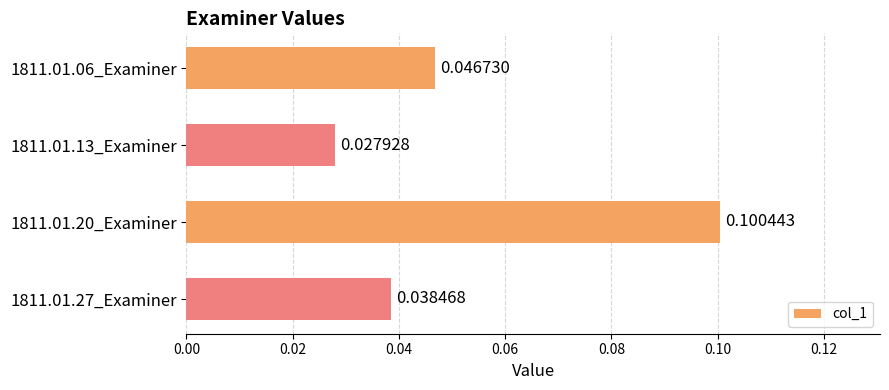

List the labels in order of value, largest first.

1811.01.20_Examiner, 1811.01.06_Examiner, 1811.01.27_Examiner, 1811.01.13_Examiner